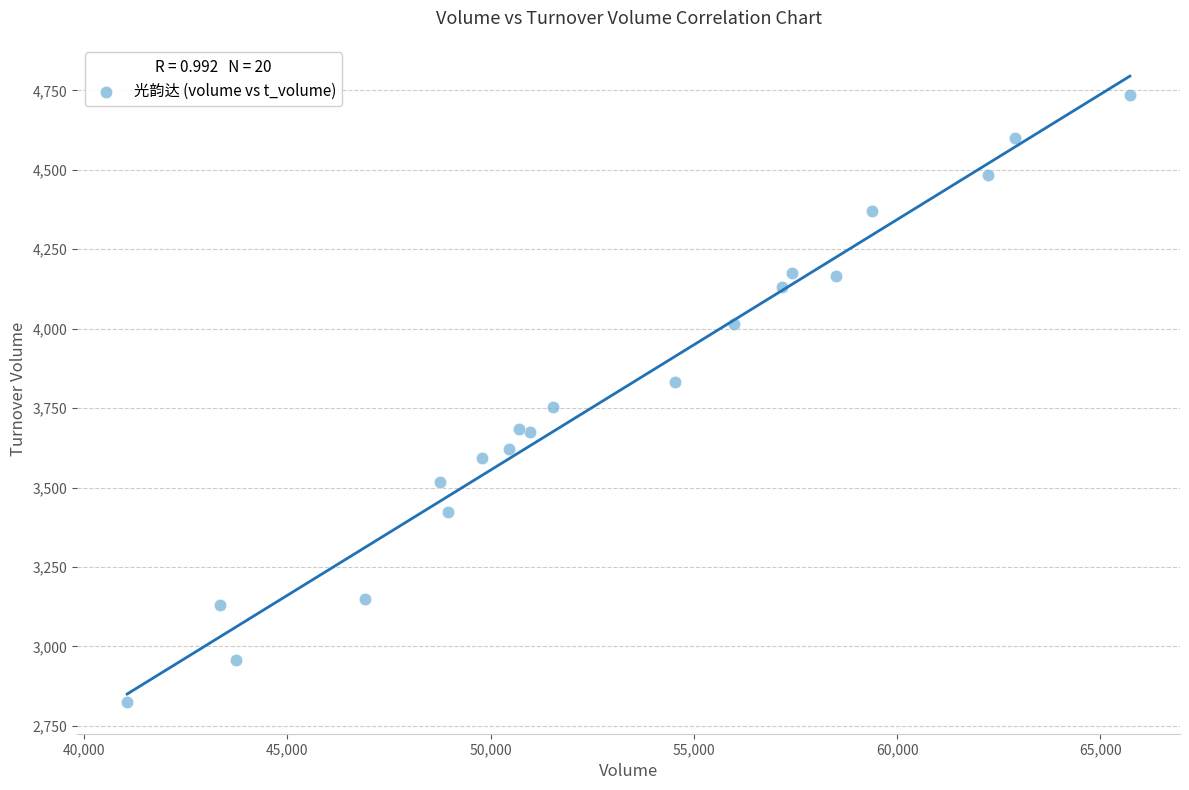

What Y value in the scatter plot is closest to 3779?

3752